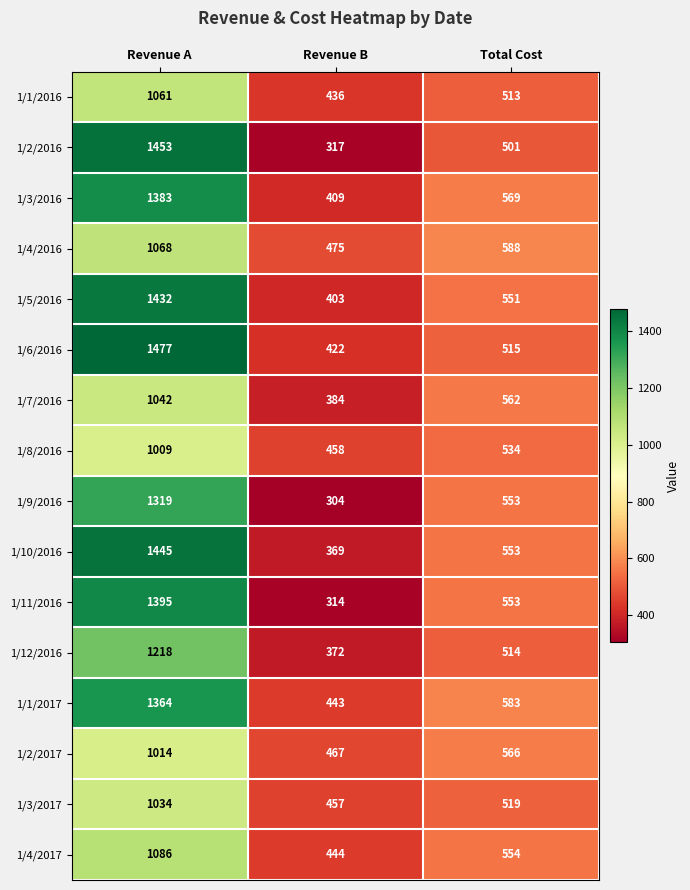

At which label does 1/2/2016 reach its peak?

Revenue A